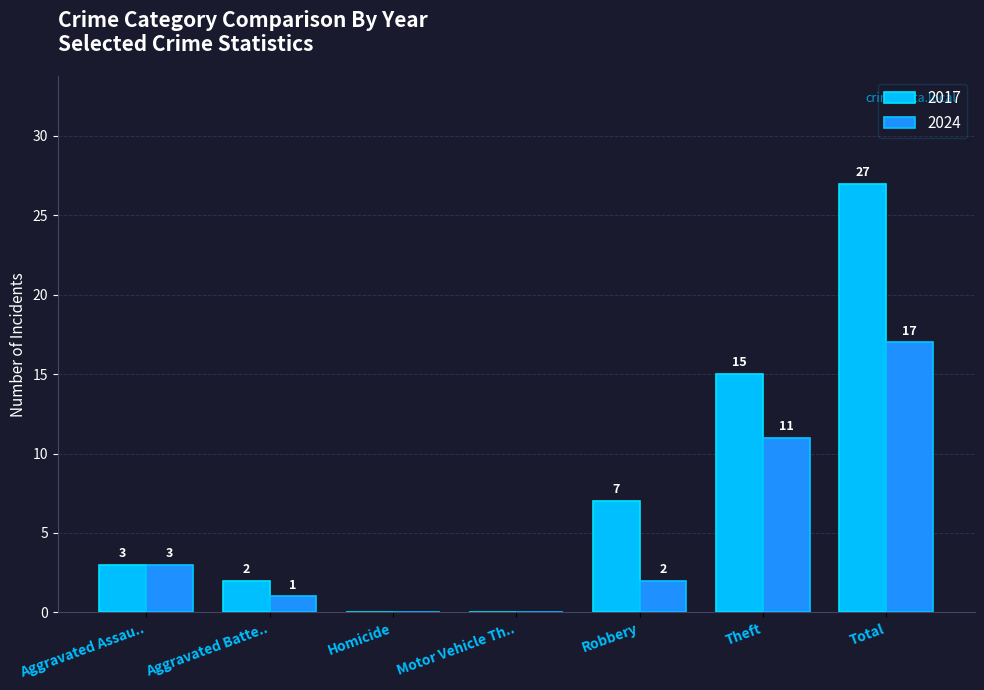

What is the maximum value shown in the chart?

27